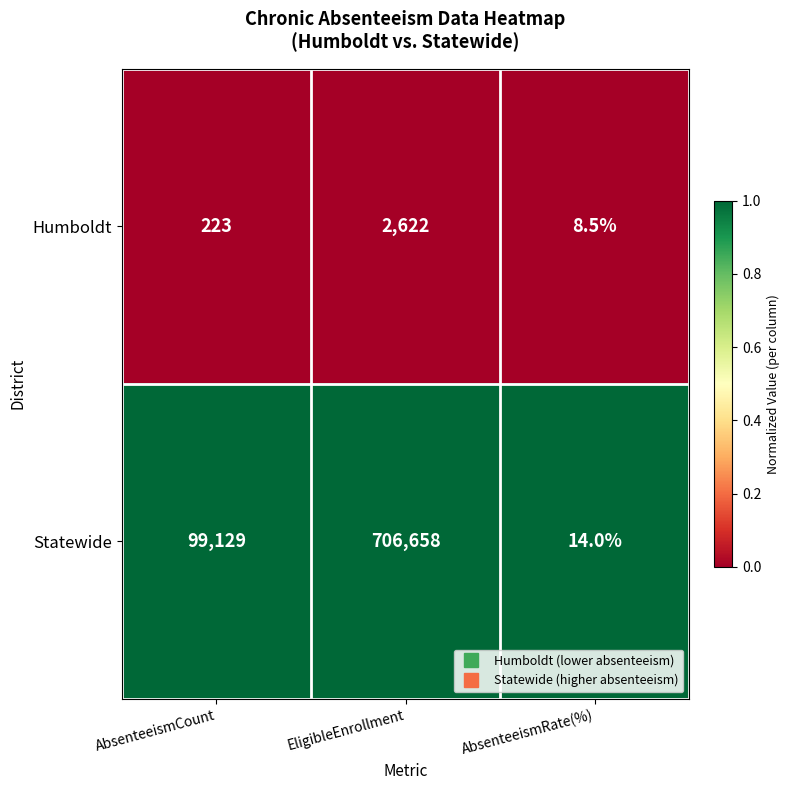

What is the greatest value displayed?

706658.0